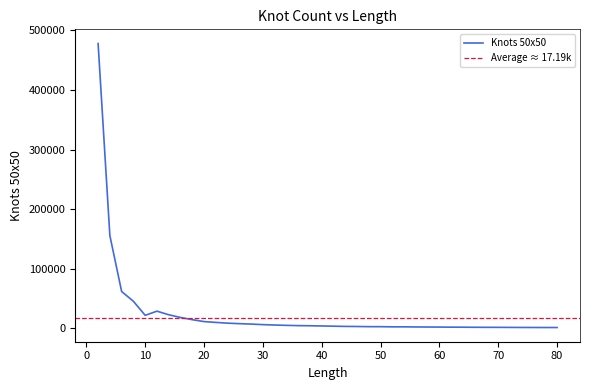

Rank the categories by value from highest to lowest.

2, 4, 6, 8, 12, 14, 10, 16, 18, 20, 22, 24, 26, 28, 30, 32, 34, 36, 38, 40, 42, 44, 46, 48, 50, 54, 52, 56, 58, 60, 62, 64, 66, 68, 70, 72, 74, 76, 78, 80